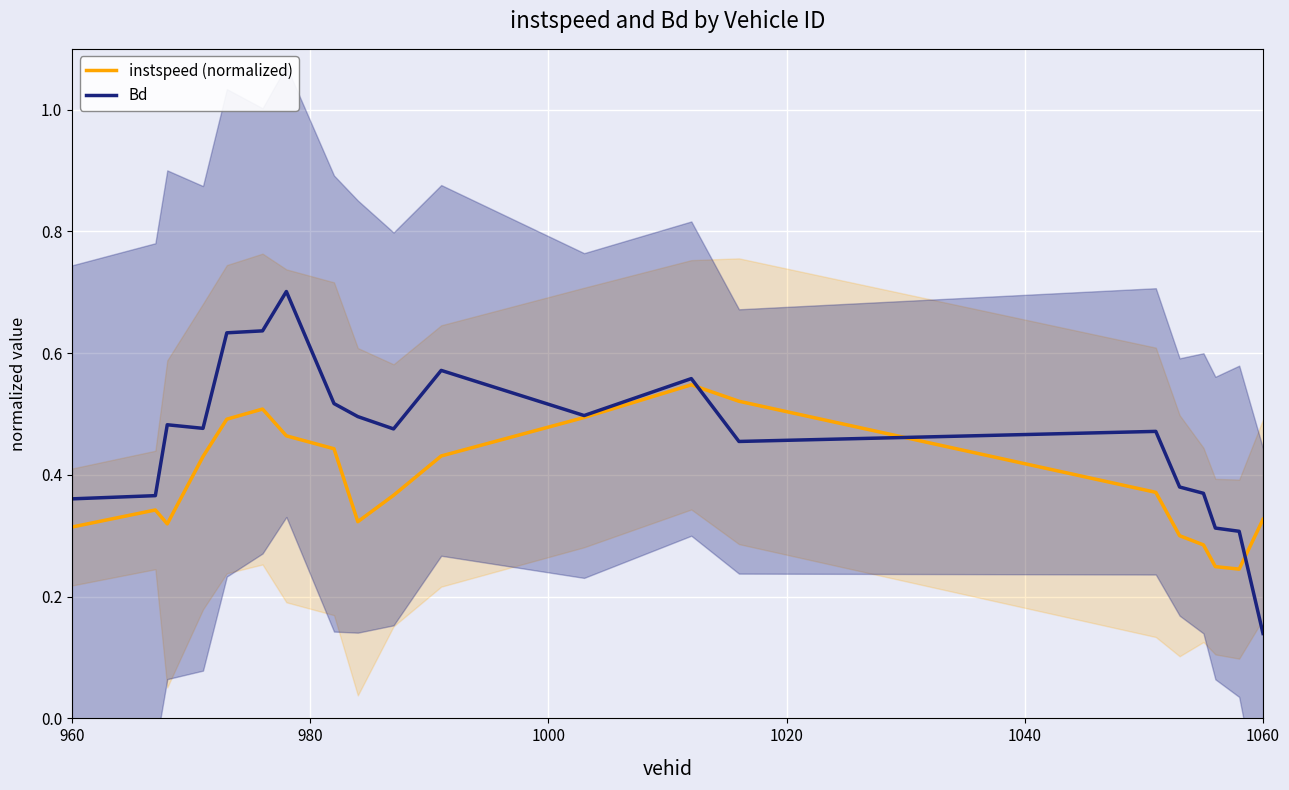

What is the maximum value for Bd?

0.7